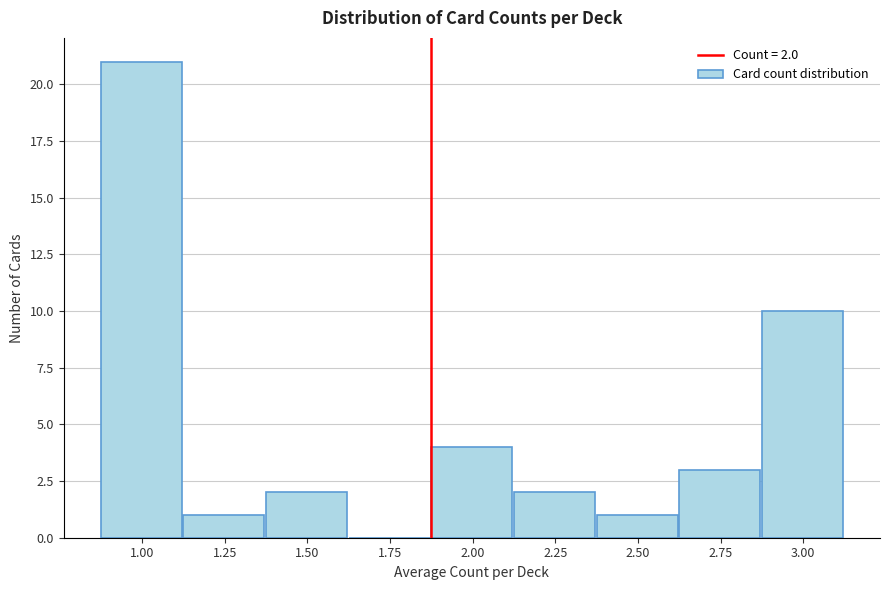

Reading left to right, what are all the values shown in this chart?

1.00=21	1.25=1	1.50=2	1.75=0	2.00=4	2.25=2	2.50=1	2.75=3	3.00=10